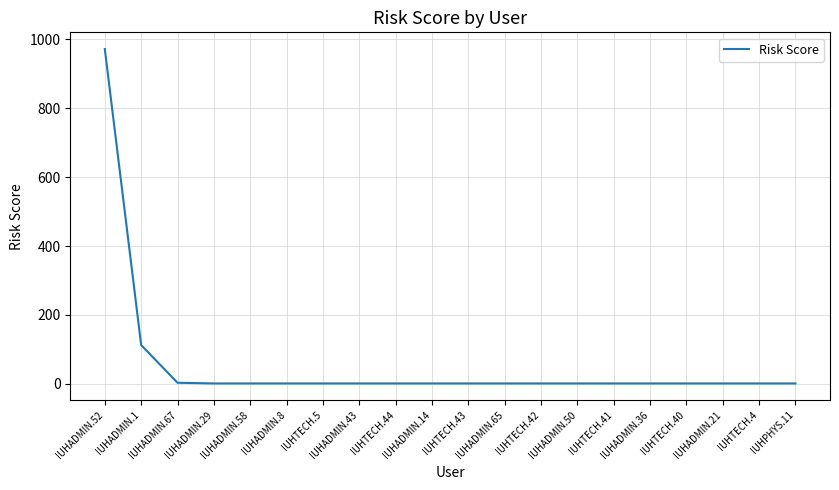

What is the difference between the values at IUHADMIN.67 and IUHTECH.40?

2.0